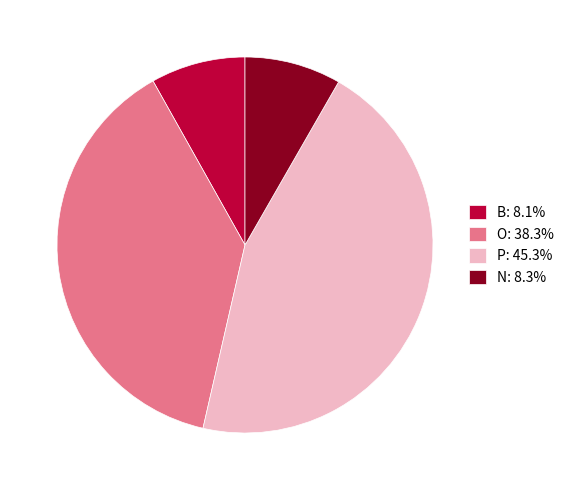

Is the sum of P: 45.3% and O: 38.3% greater than half?

Yes